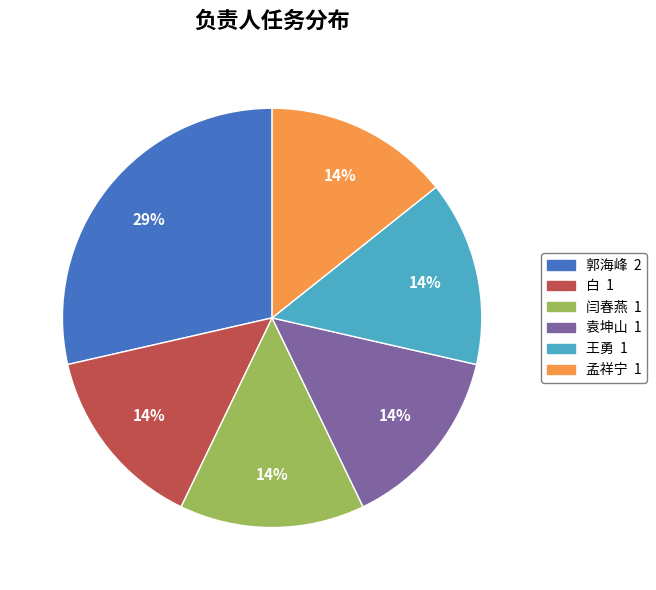

Does any single category account for the majority?

No